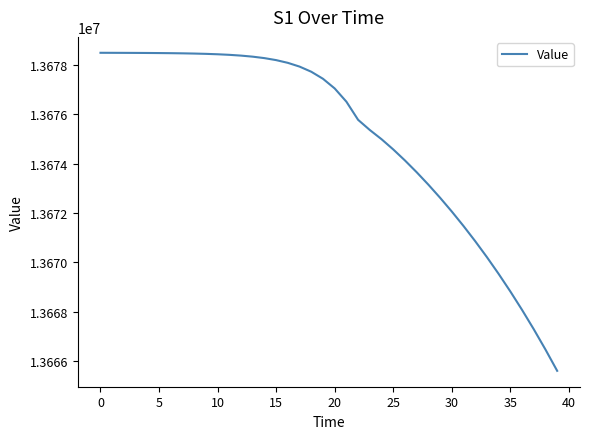

Count the number of categories in the chart.

40